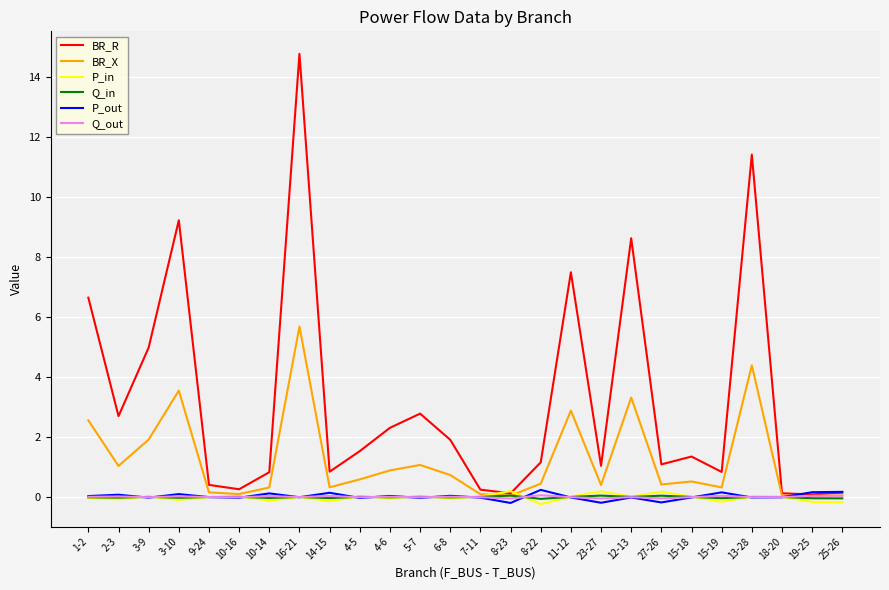

True or false: P_out has a value of -0.0 at 13-28.

True